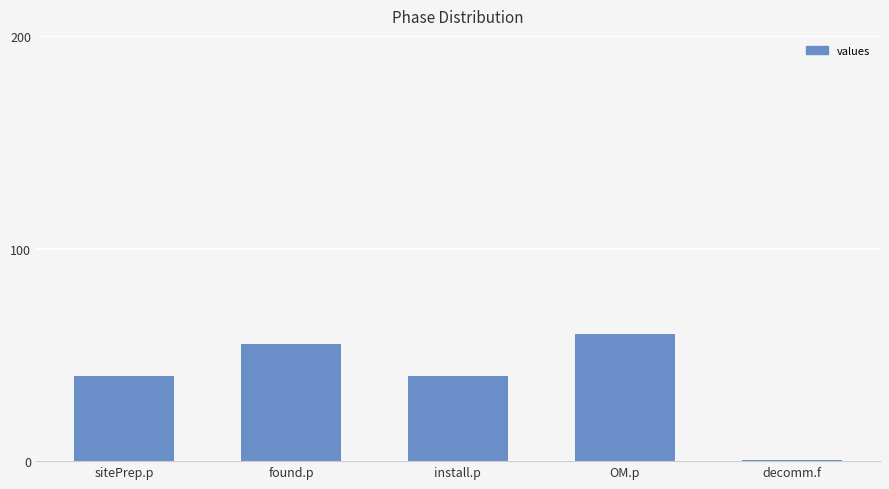

Approximately how many times larger is the value at OM.p compared to install.p?

1.5